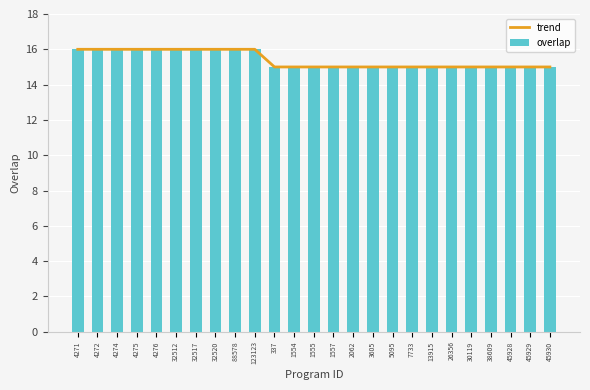

What is the maximum value shown in the chart?

16